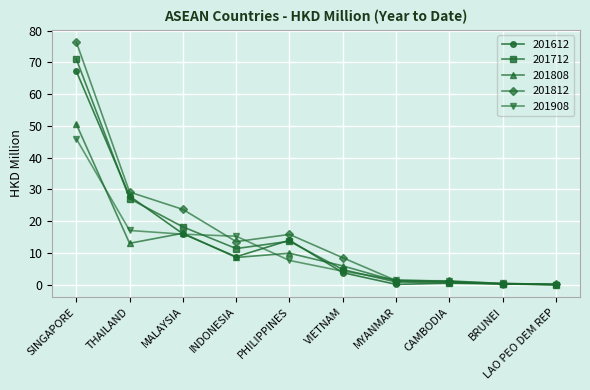

Is the value of 201612 at LAO PEO DEM REP greater than the value of 201908 at SINGAPORE?

No